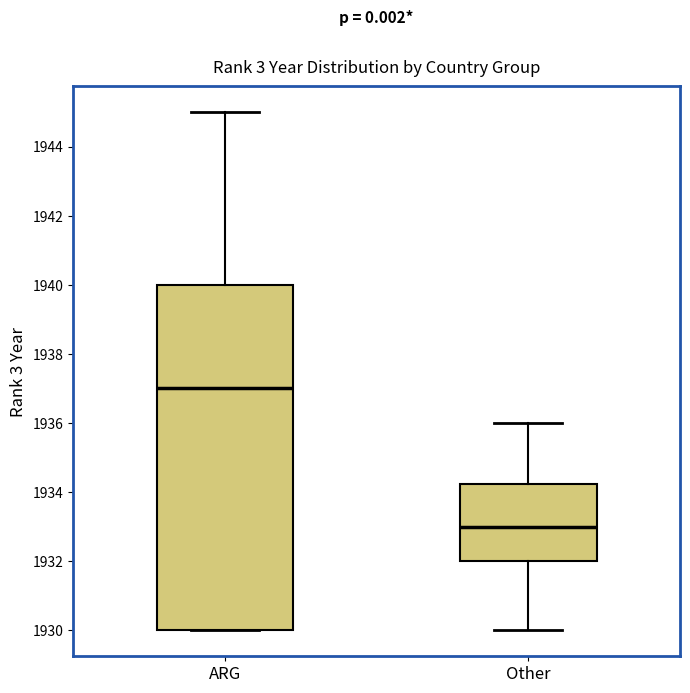

Comparing the boxes themselves (not the whiskers), which one is the tallest?

ARG